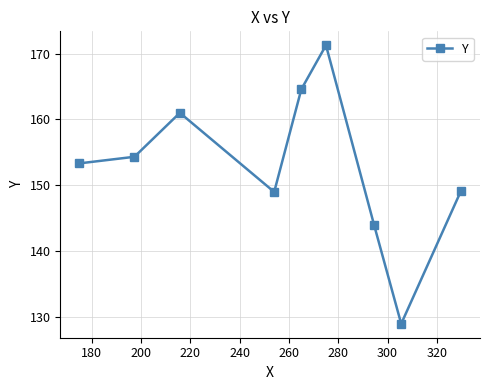

What is the smallest value displayed?

129.0